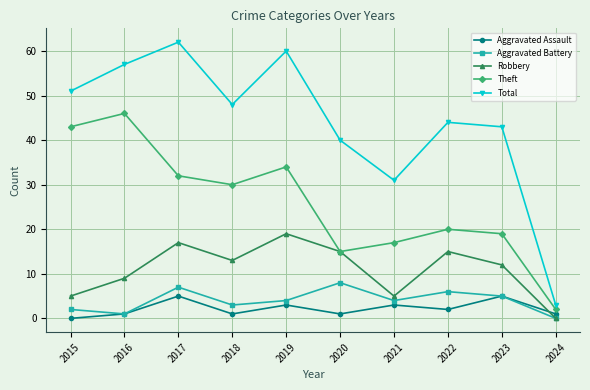

How many interior local peaks does the Robbery series have?

3